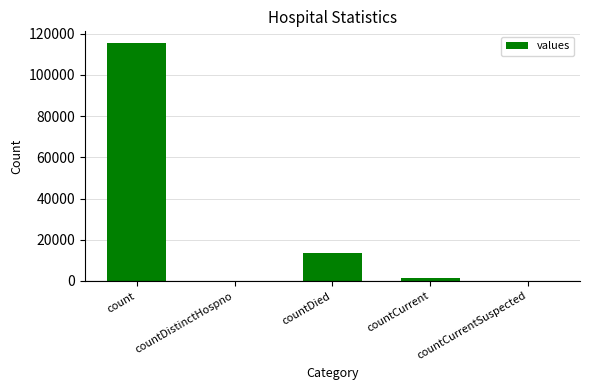

Is it true that the value at countDied is 20028?

False